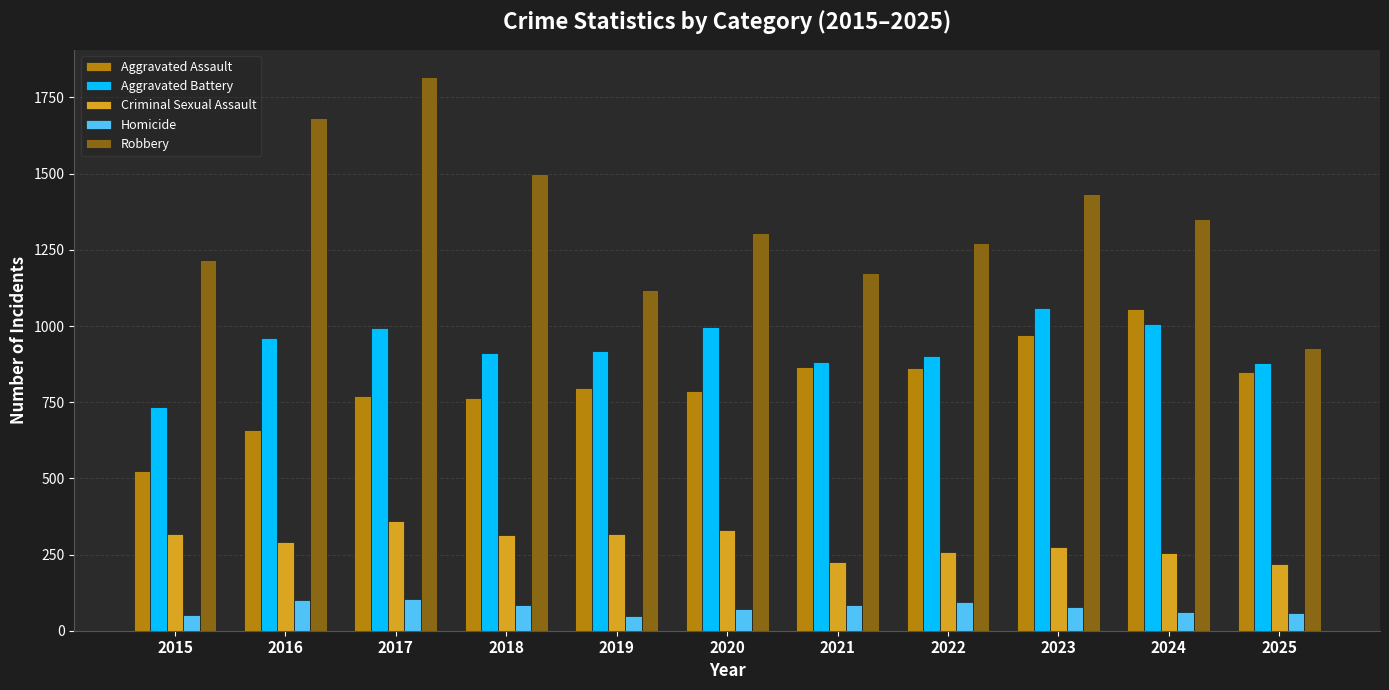

Which category has the highest value in the Criminal Sexual Assault series?

2017